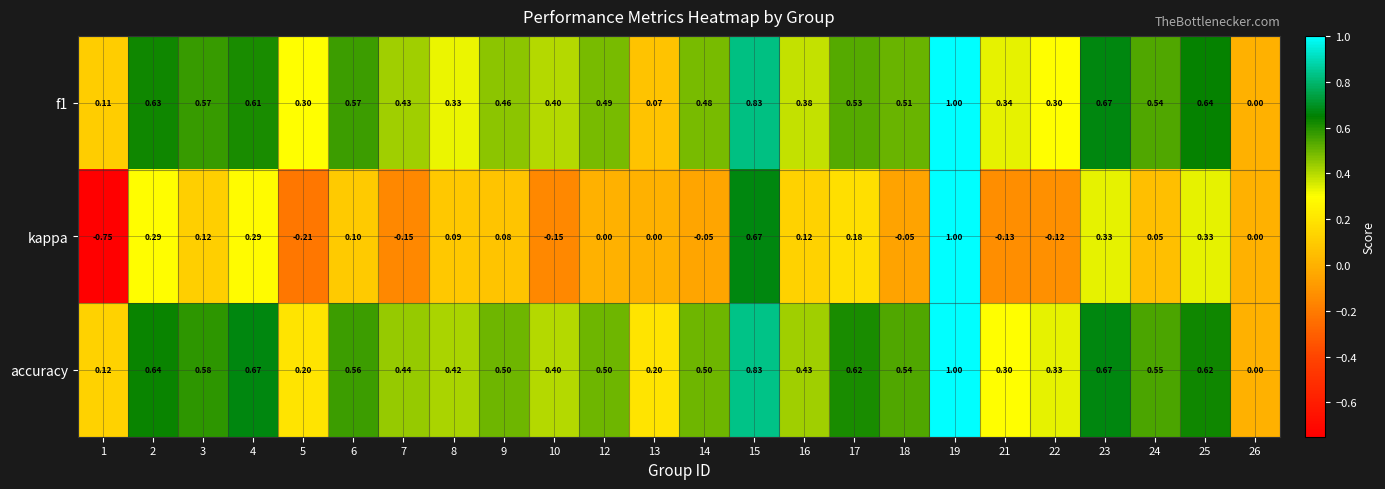

Which series has the widest spread of values?

kappa